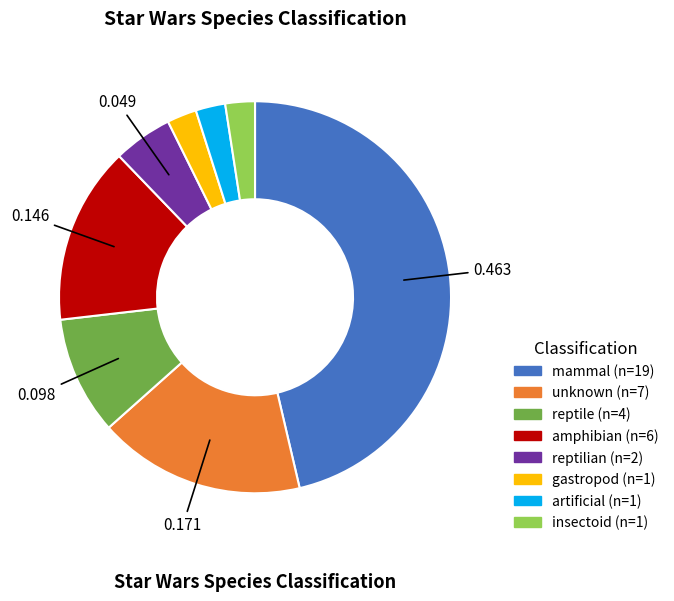

Is there a majority slice in this chart?

No